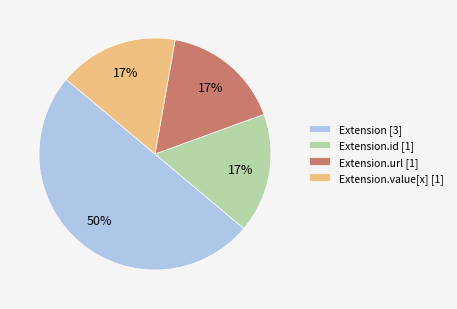

Is it true that Extension [3] is 64% of the pie?

False